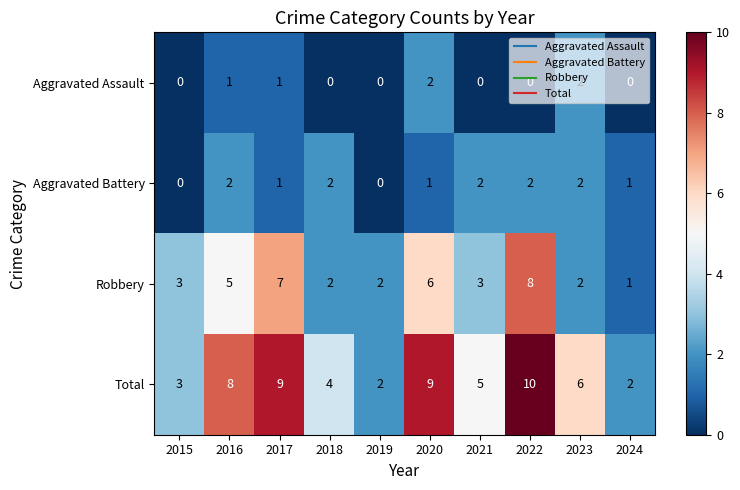

Between 2023 and 2024, which series saw the biggest shift?

Total